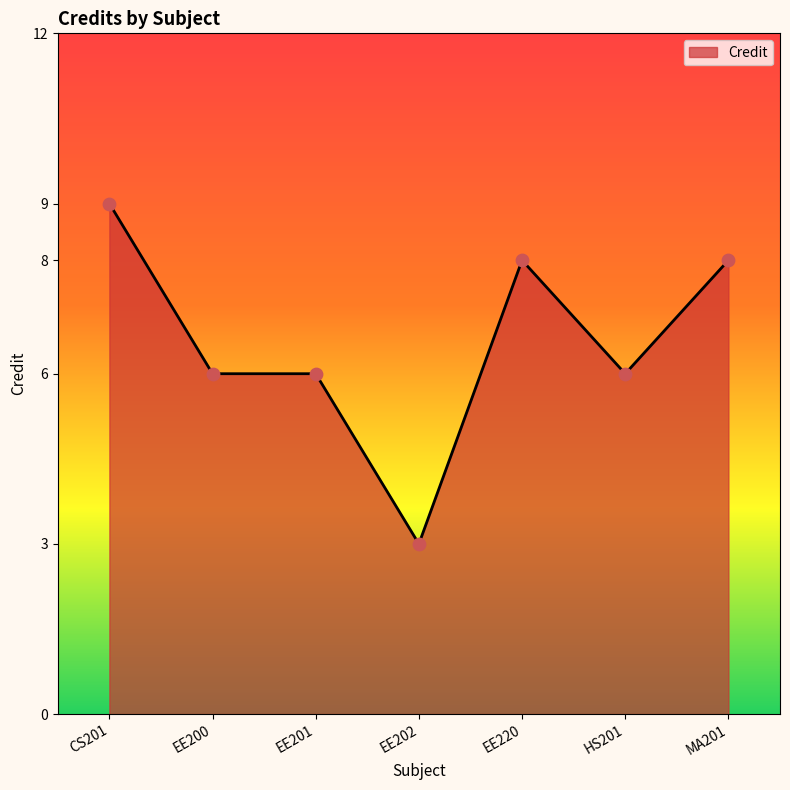

What is the ratio of the value at MA201 to the value at EE200?

1.3